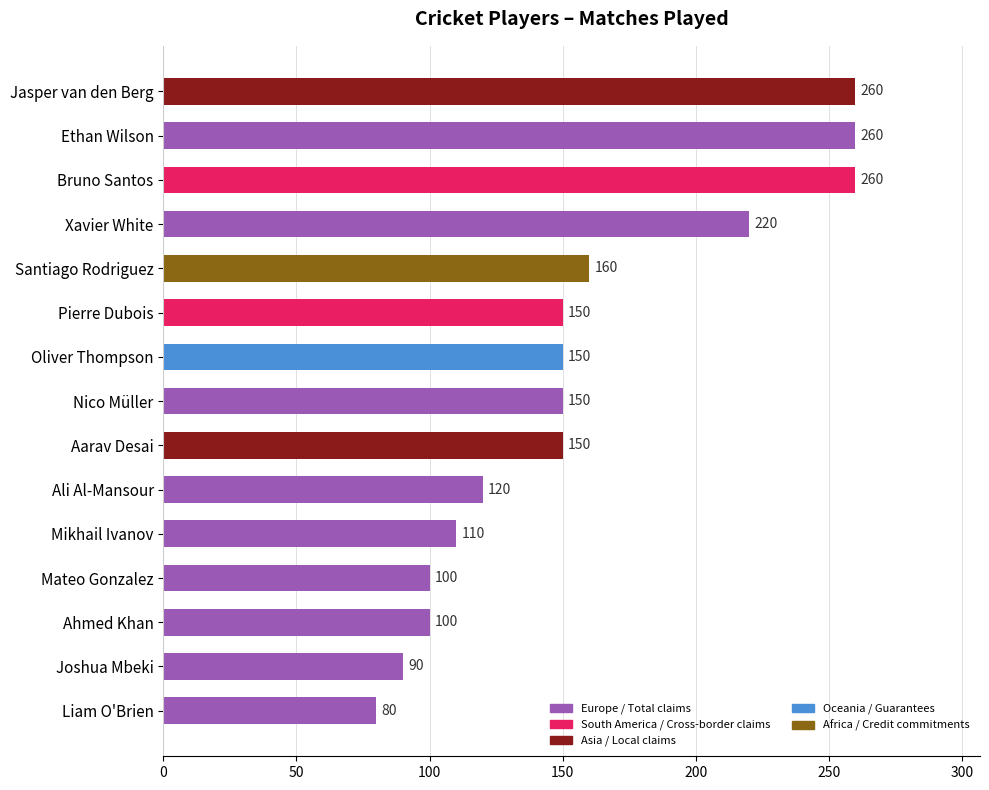

The value at Jasper van den Berg is 260. True or false?

True